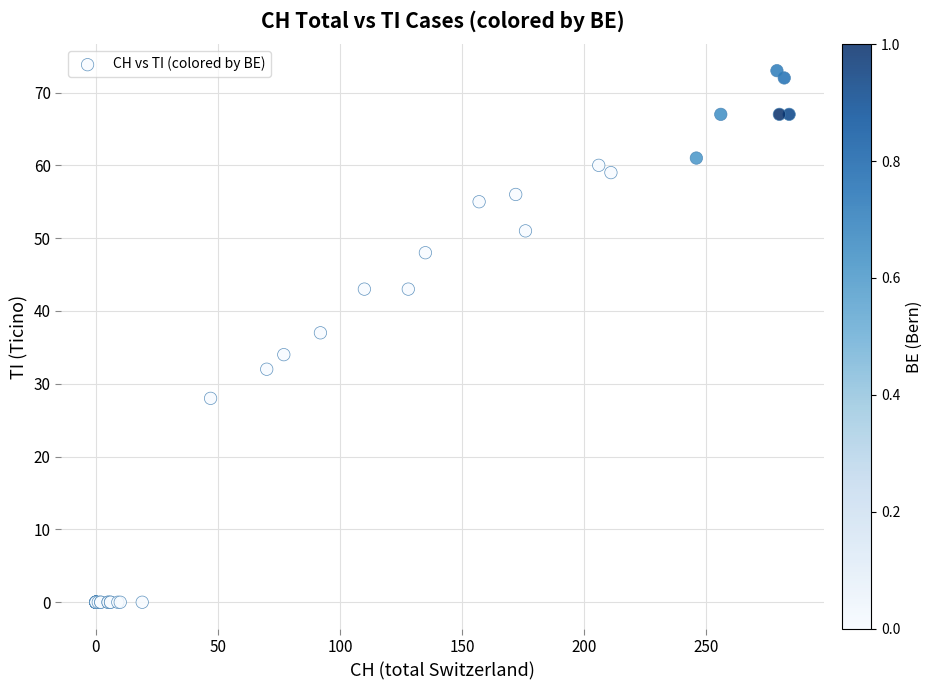

What Y value in the scatter plot is closest to 36?

37